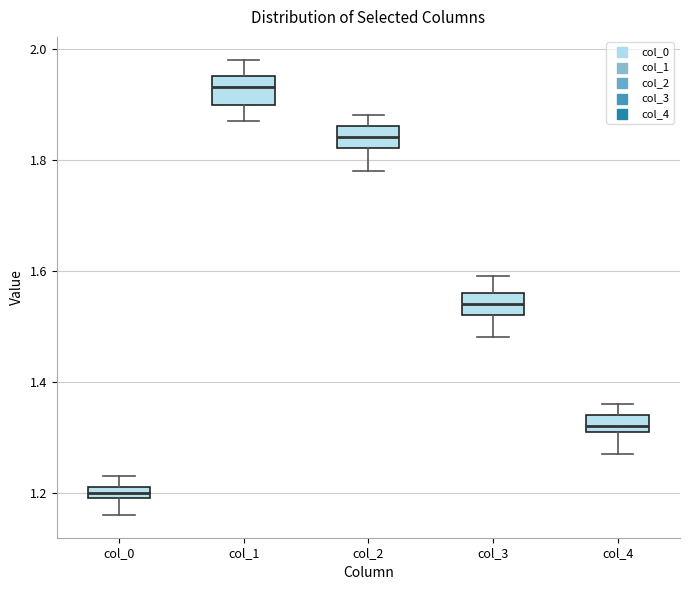

Where is the upper edge of the box for col_1 on the y-axis? The values are not printed on the chart, so give them approximately, as read against the axis.

1.96